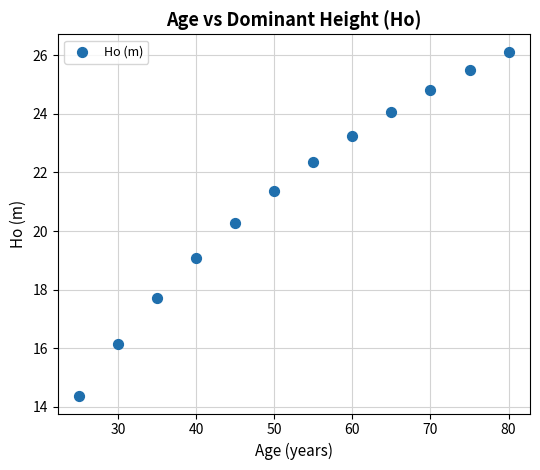

What is the average Y value?

21.3